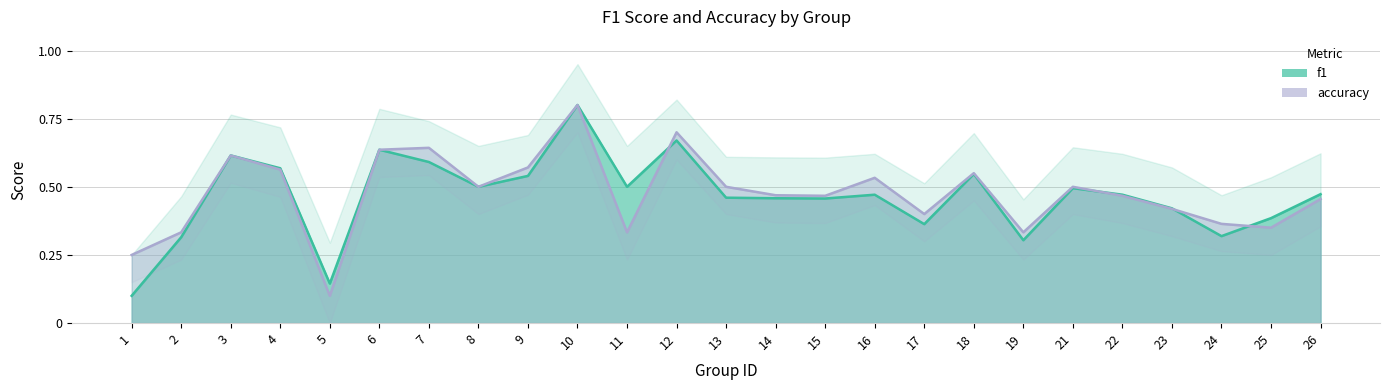

Reading left to right, extract all data points from this chart.

f1: 1=0.1	2=0.3	3=0.6	4=0.6	5=0.1	6=0.6	7=0.6	8=0.5	9=0.5	10=0.8	11=0.5	12=0.7	13=0.5	14=0.5	15=0.5	16=0.5	17=0.4	18=0.5	19=0.3	21=0.5	22=0.5	23=0.4	24=0.3	25=0.4	26=0.5
accuracy: 1=0.2	2=0.3	3=0.6	4=0.6	5=0.1	6=0.6	7=0.6	8=0.5	9=0.6	10=0.8	11=0.3	12=0.7	13=0.5	14=0.5	15=0.5	16=0.5	17=0.4	18=0.6	19=0.3	21=0.5	22=0.5	23=0.4	24=0.4	25=0.3	26=0.5